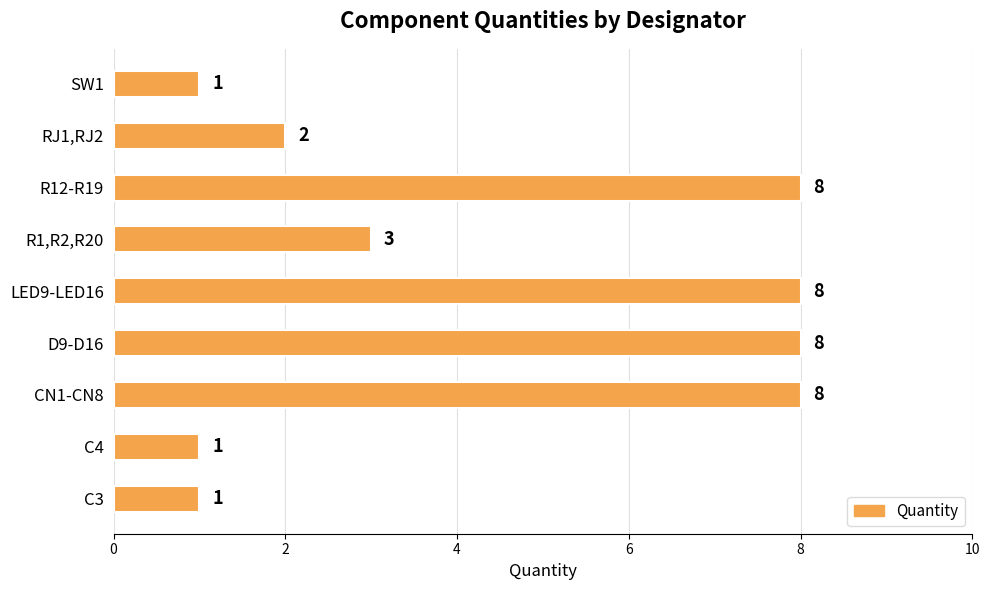

Count the values in the range 1 to 8.

9